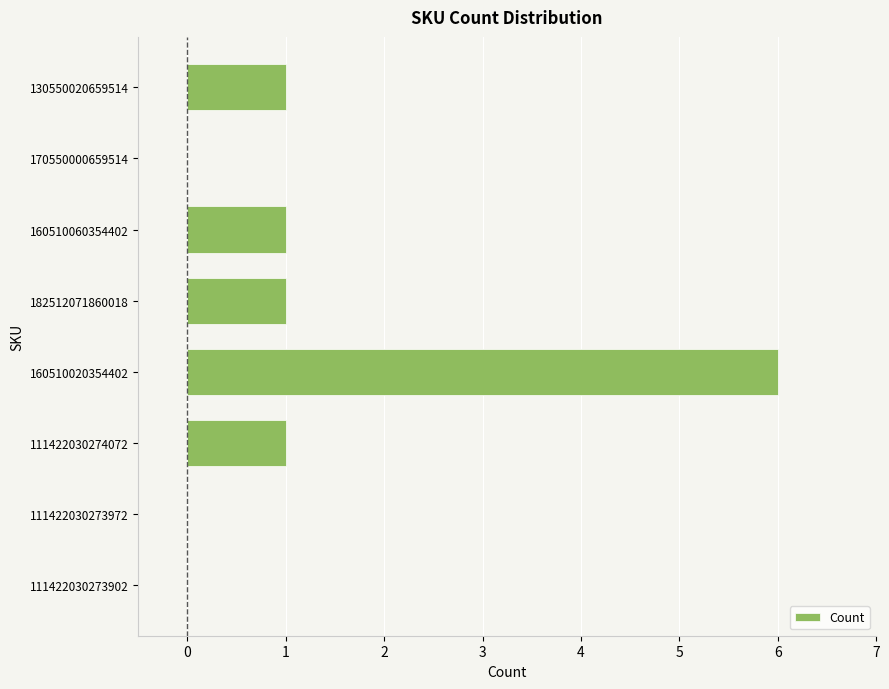

True or false: the data shows 1 at 111422030274072.

True